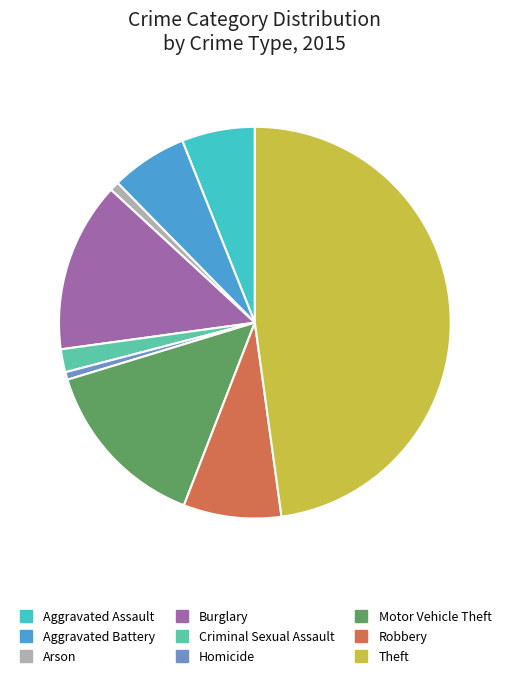

Combined, do Aggravated Battery and Motor Vehicle Theft account for over 50%?

No